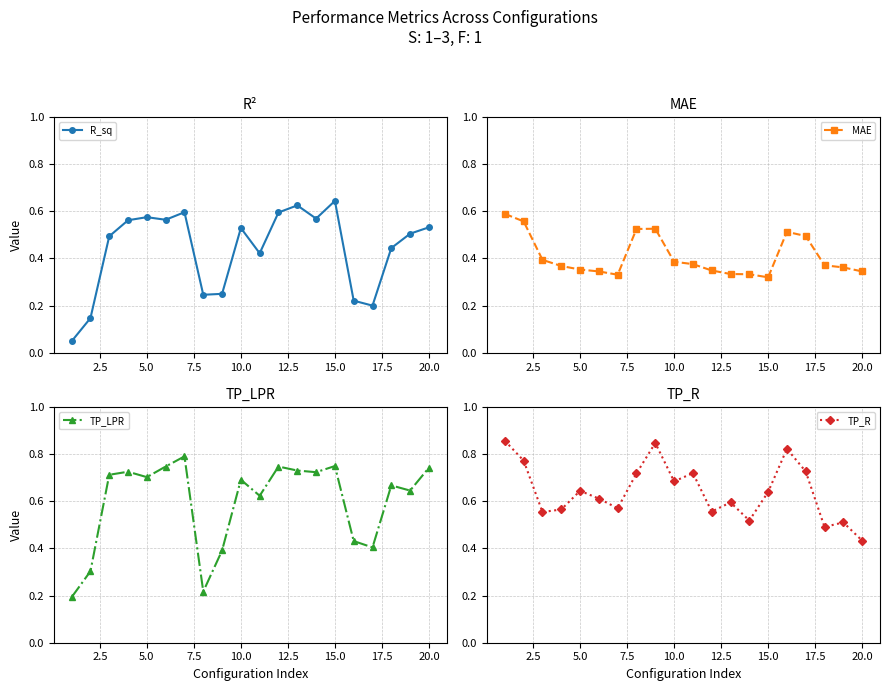

Which series has the largest range (max minus min)?

TP_LPR